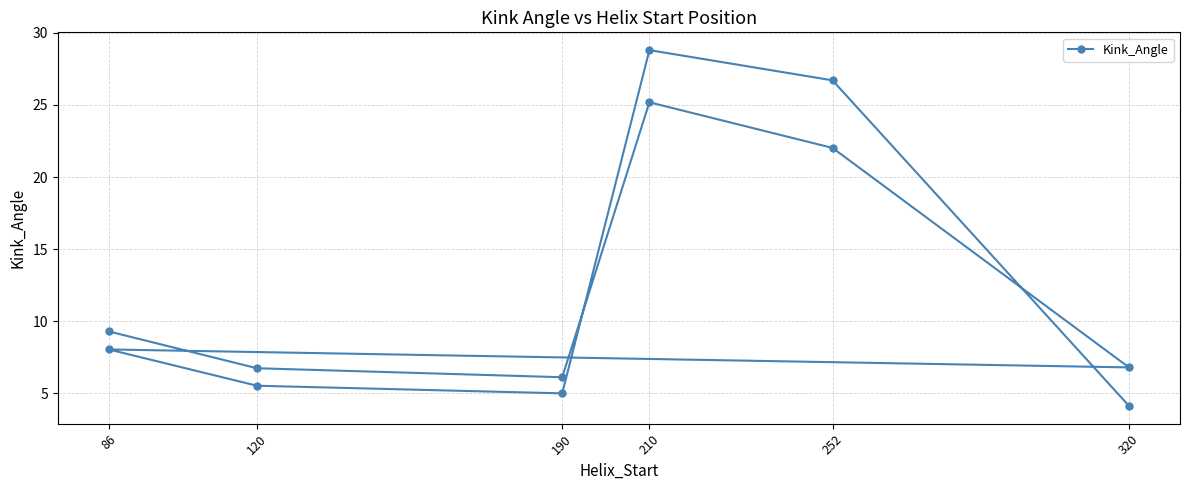

Does the chart have visible grid lines?

Yes